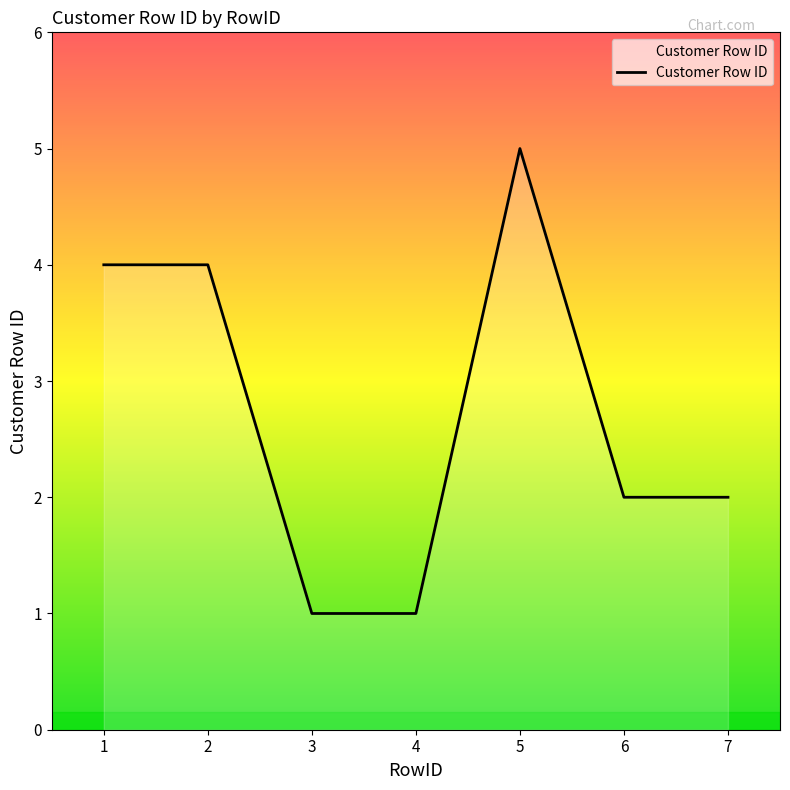

Count the number of categories in the chart.

7